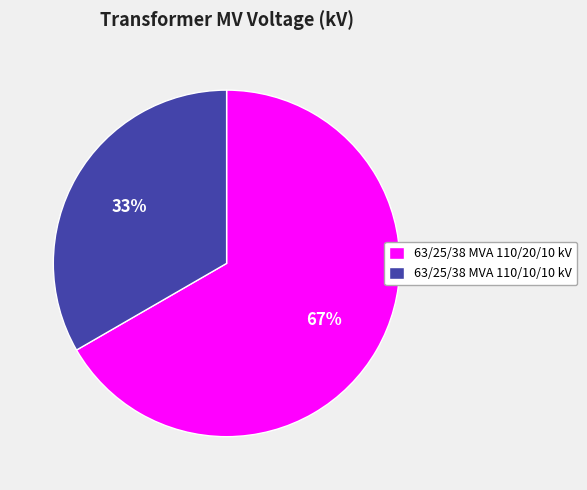

Is the sum of 63/25/38 MVA 110/10/10 kV and 63/25/38 MVA 110/20/10 kV greater than half?

Yes